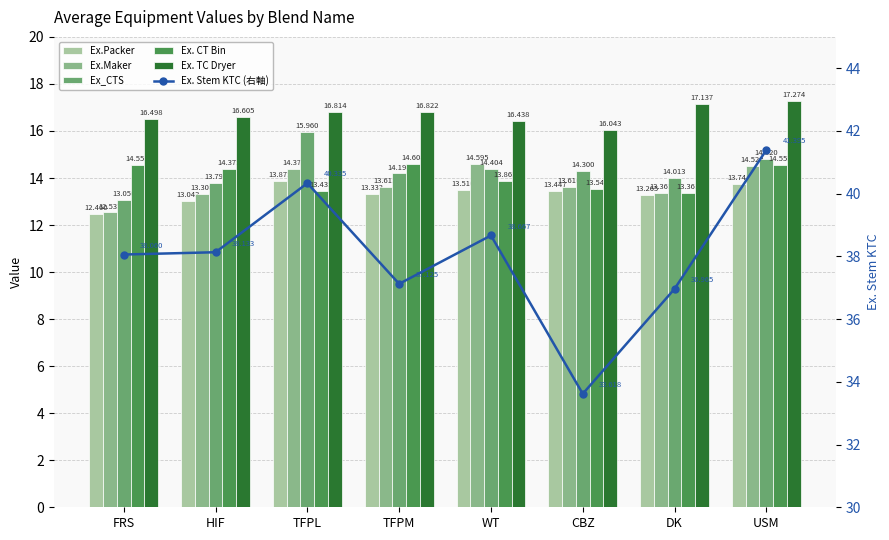

Rank the categories by Ex_CTS value from highest to lowest.

TFPL, USM, WT, CBZ, TFPM, DK, HIF, FRS